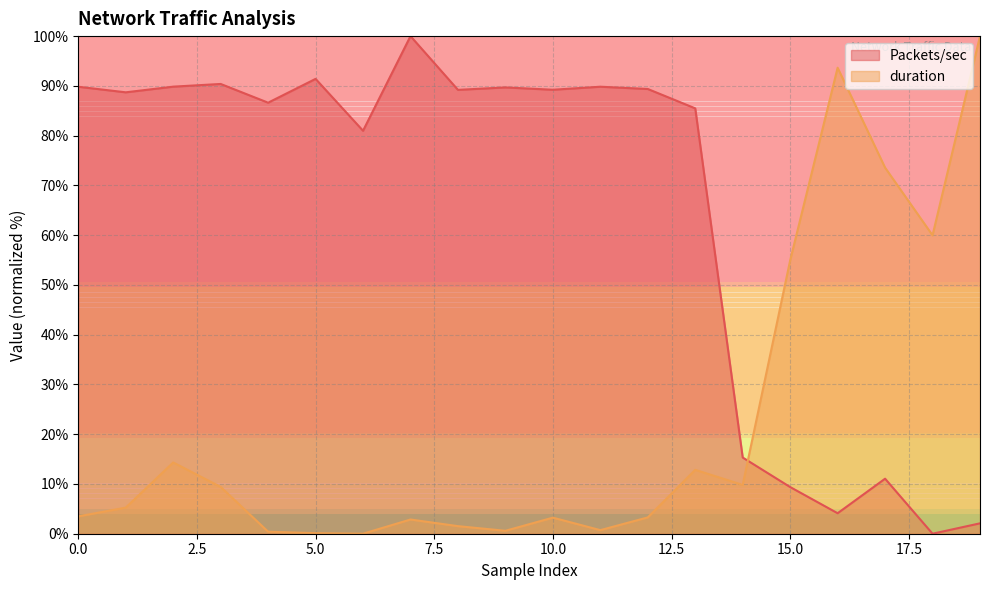

What is the maximum value for Packets/sec?

100.0